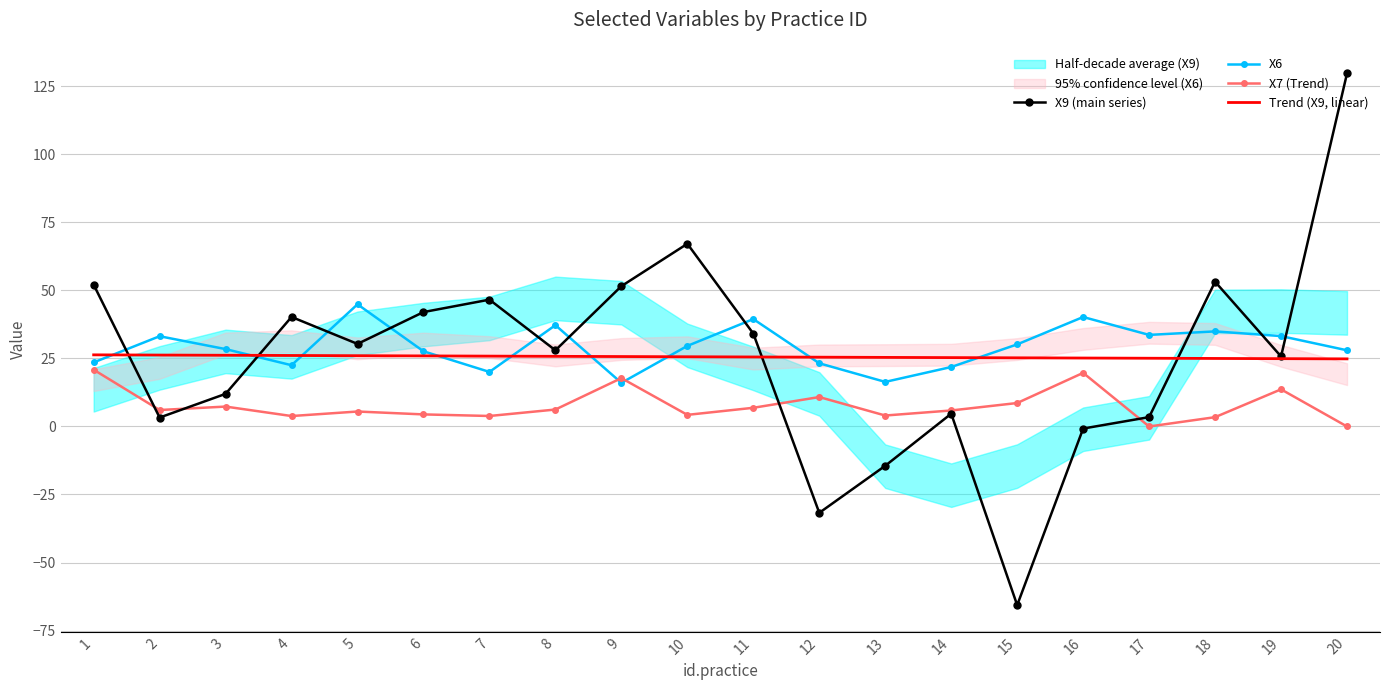

Which series has the largest total across all categories?

X6